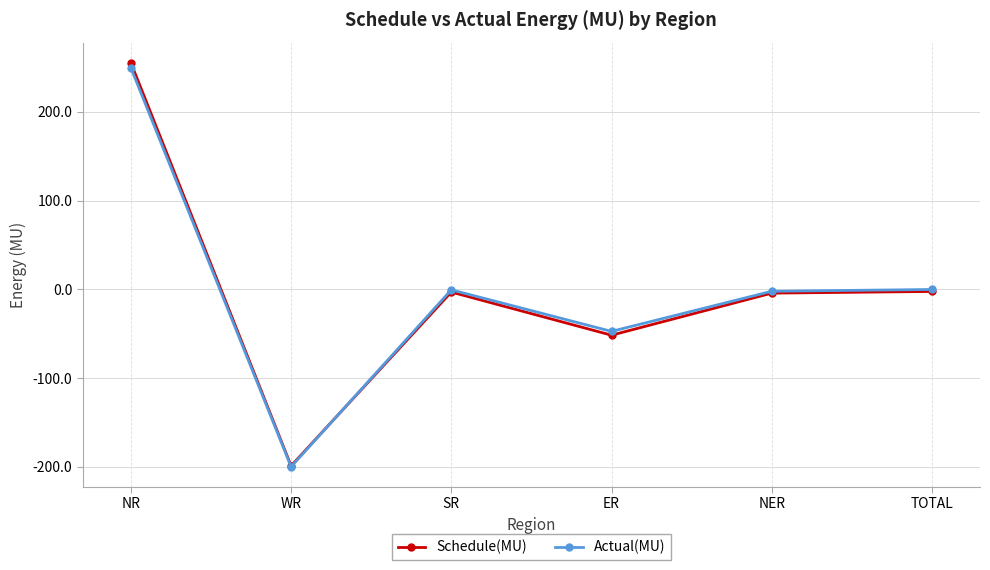

Between NR and ER, which series saw the biggest shift?

Schedule(MU)